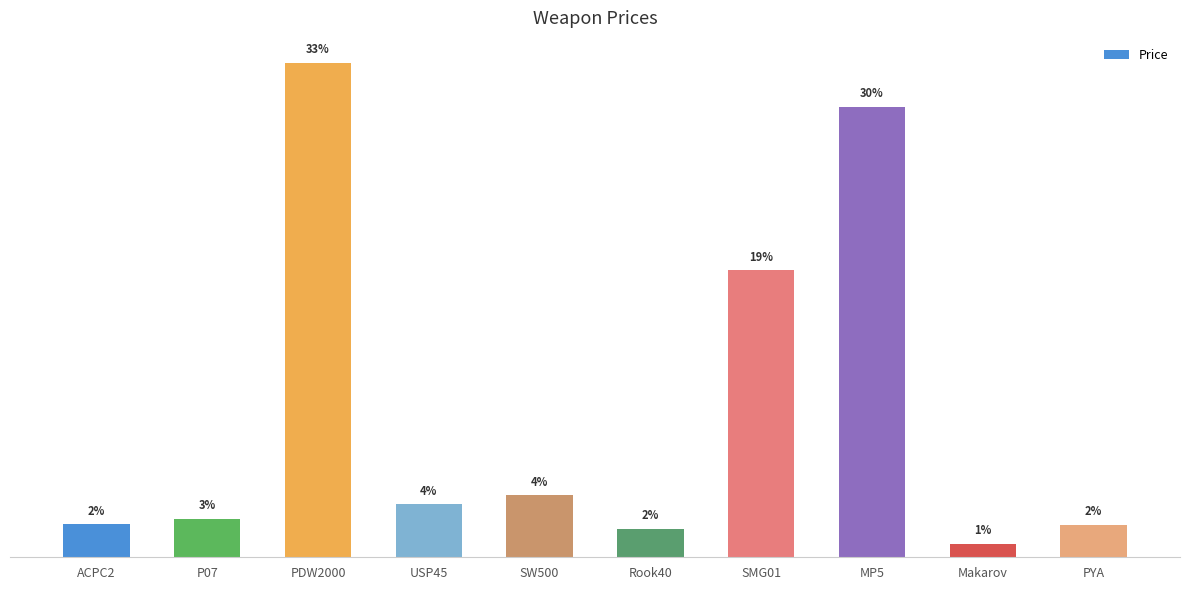

Does the chart contain any negative values?

No